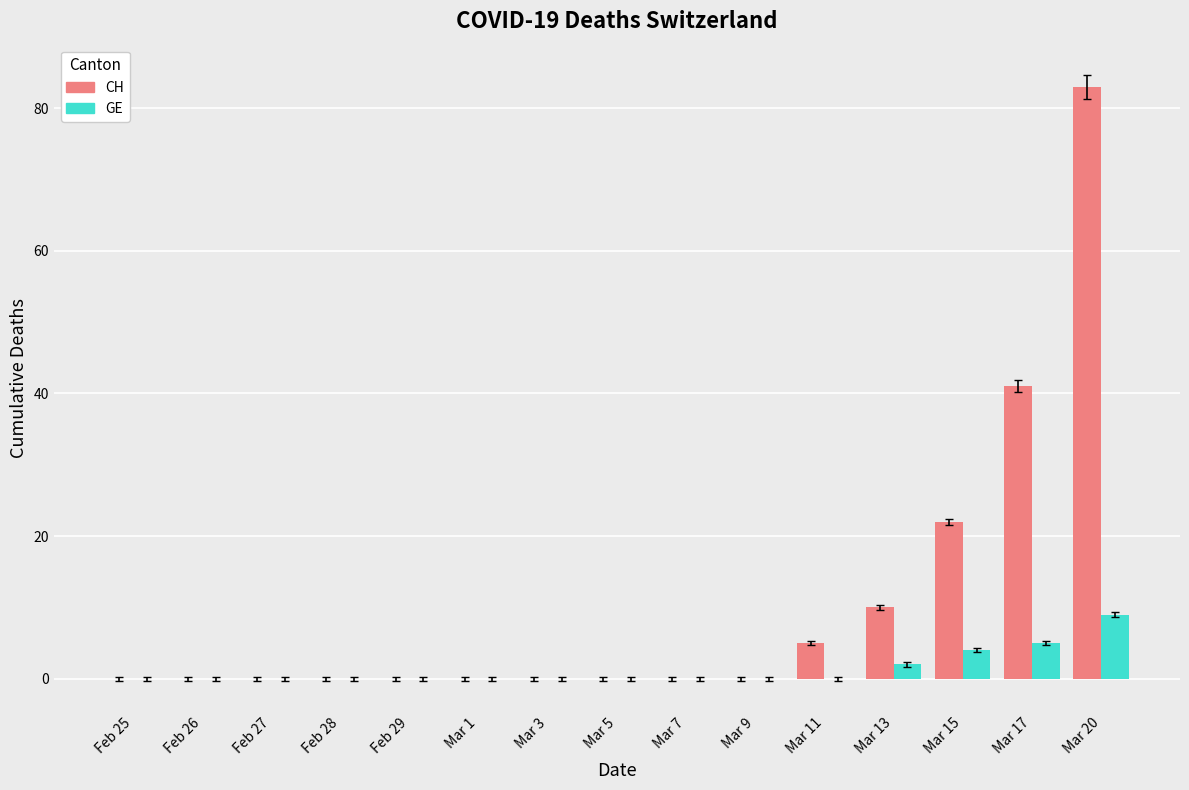

The CH series shows 37 at Mar 20. True or false?

False